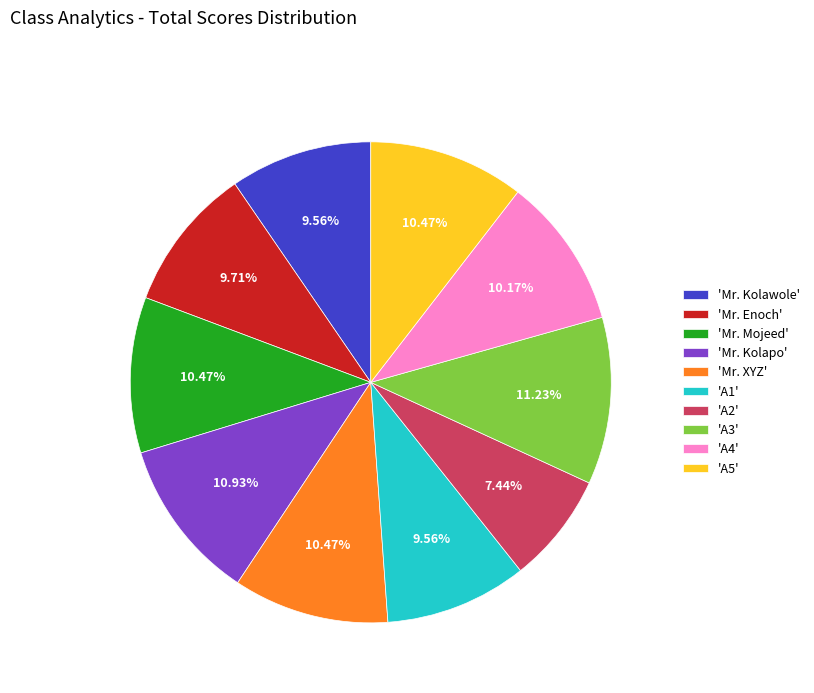

Approximately how many times larger is the value at 'Mr. XYZ' compared to 'Mr. Mojeed'?

1.0